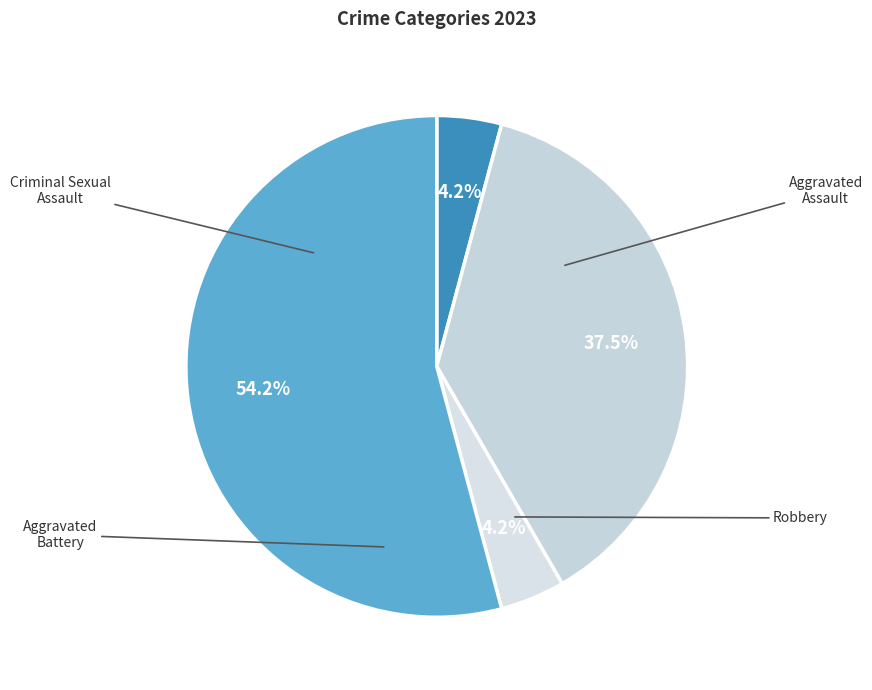

True or false: Aggravated Assault accounts for 1% of the total.

False